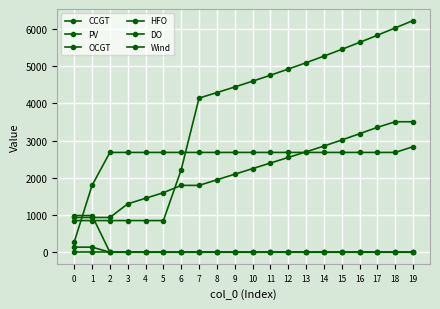

Between 10 and 16, which is larger?

16